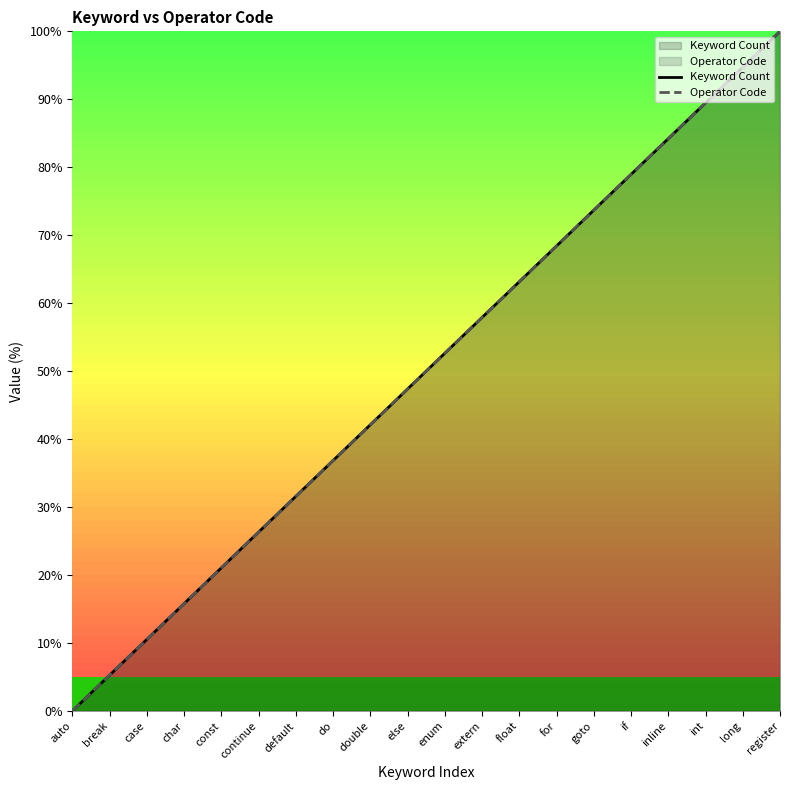

Count the number of data series in this chart.

2